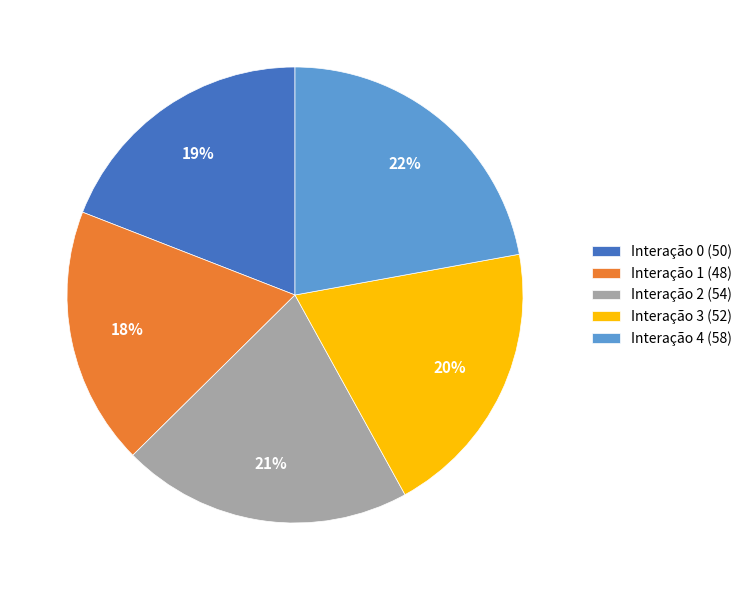

The Interação 3 slice represents 20% of the pie. True or false?

True